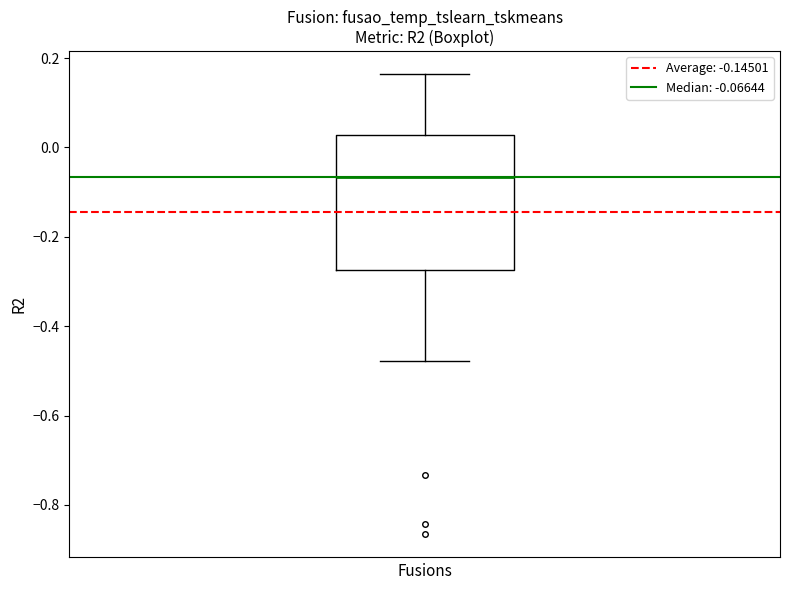

Read this box plot against the y-axis: the position of the median line, the range covered by the box, and the ends of both whiskers. The values are not printed on the chart, so give them approximately, as read against the axis.

median -0.06, box -0.28 to 0.02, whiskers -0.48 to 0.16